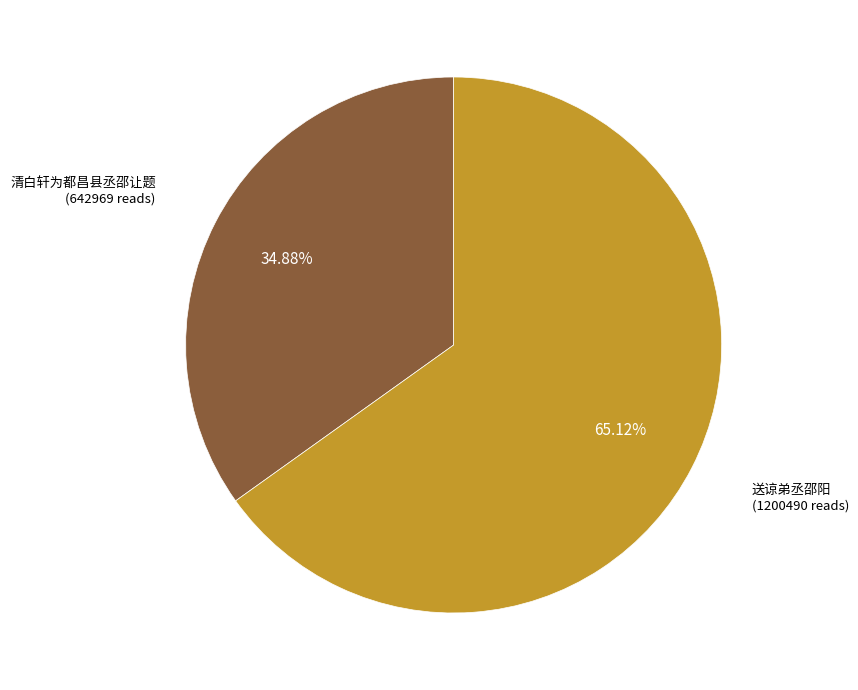

Is there a majority slice in this chart?

Yes